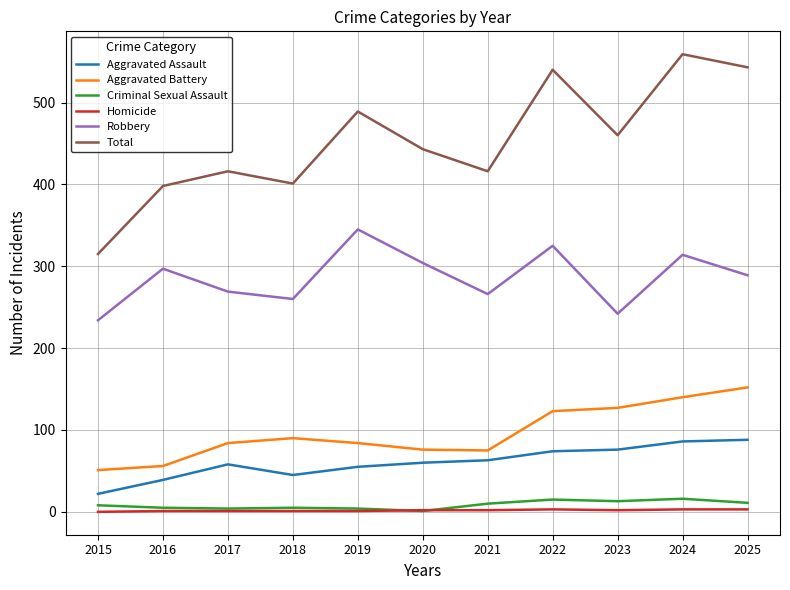

True or false: Aggravated Battery has a value of 137 at 2019.

False